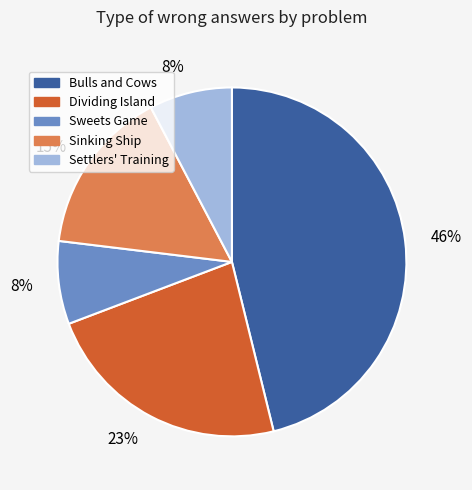

How many slices are in this pie chart?

5